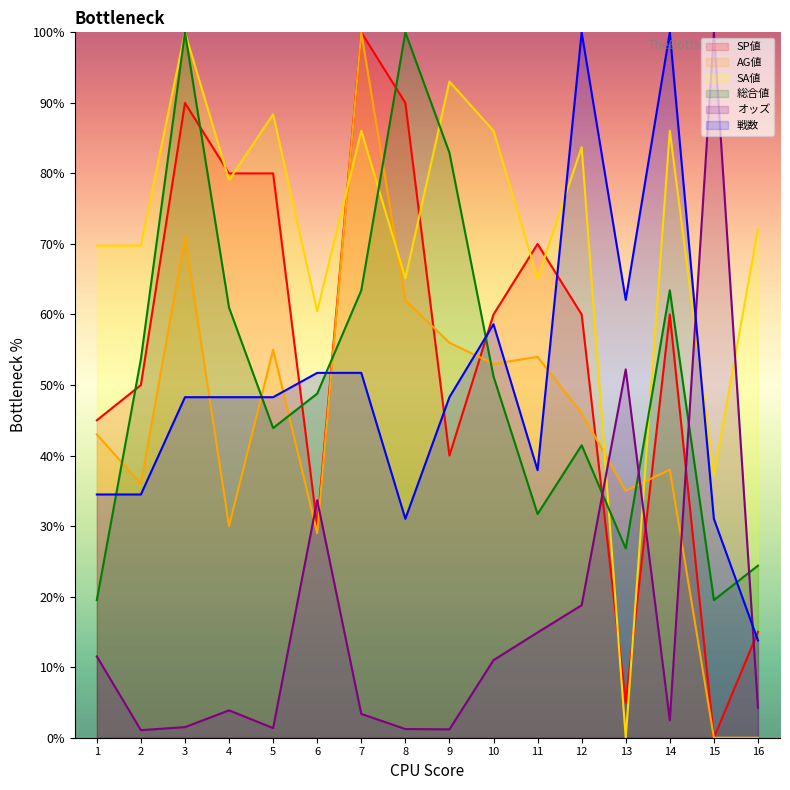

What is the difference between the オッズ values at 15 and 3?

98.5